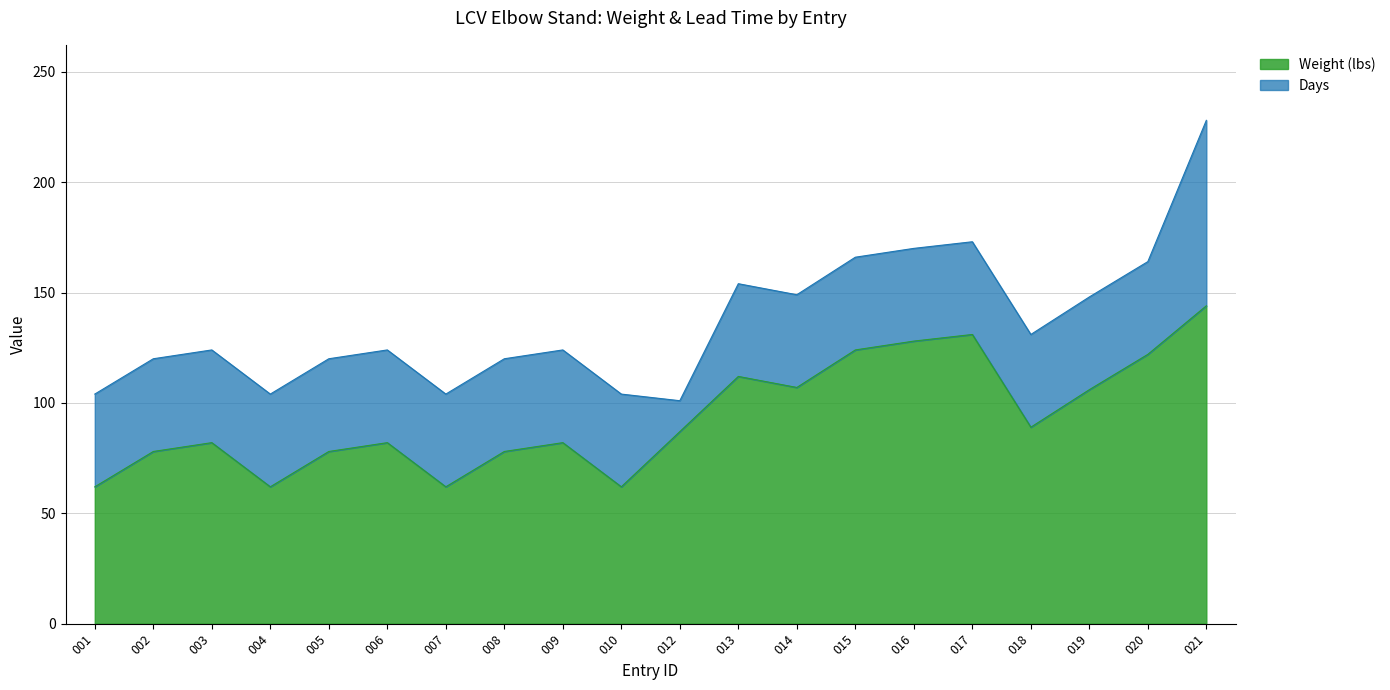

At which label does the data first exceed 87?

013